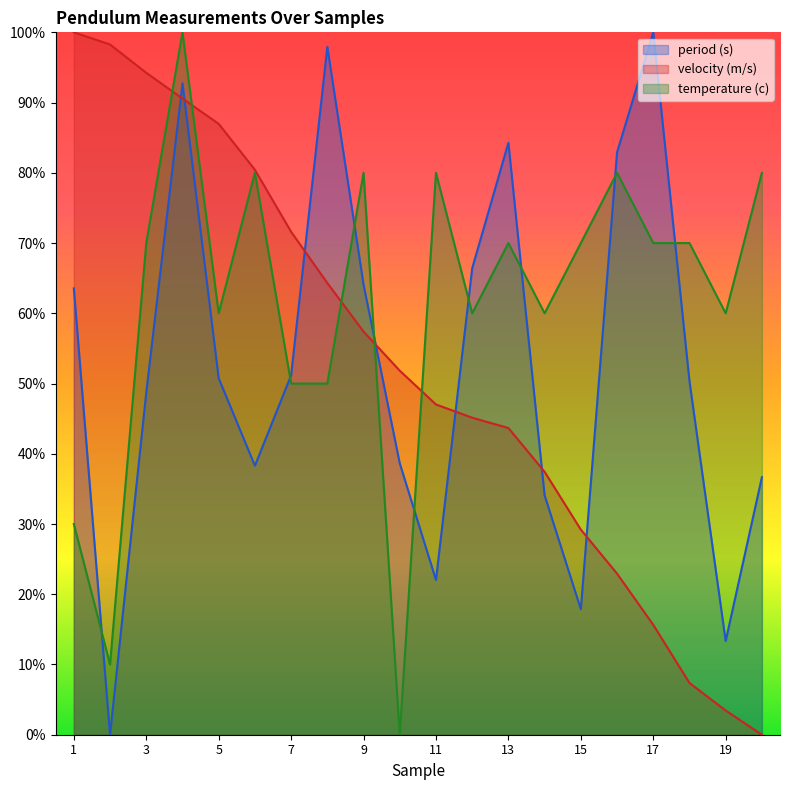

The value of velocity (m/s) at 9 is 0.1. True or false?

False